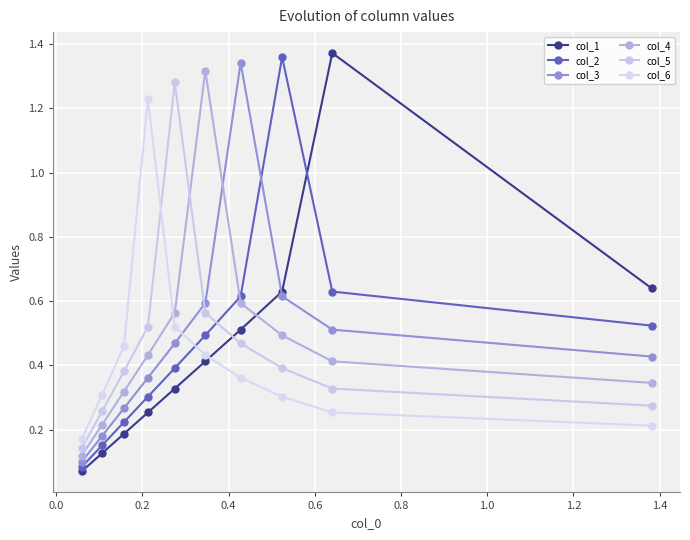

True or false: col_4 has more than 2 interior local peaks.

False